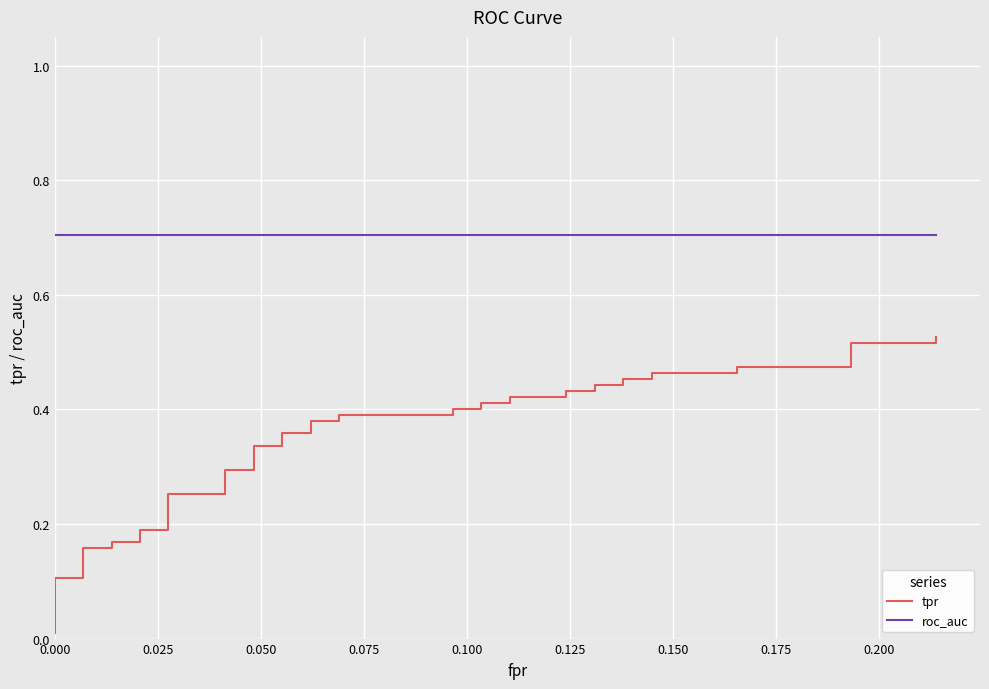

True or false: tpr has more than 2 points higher than both neighbors.

False